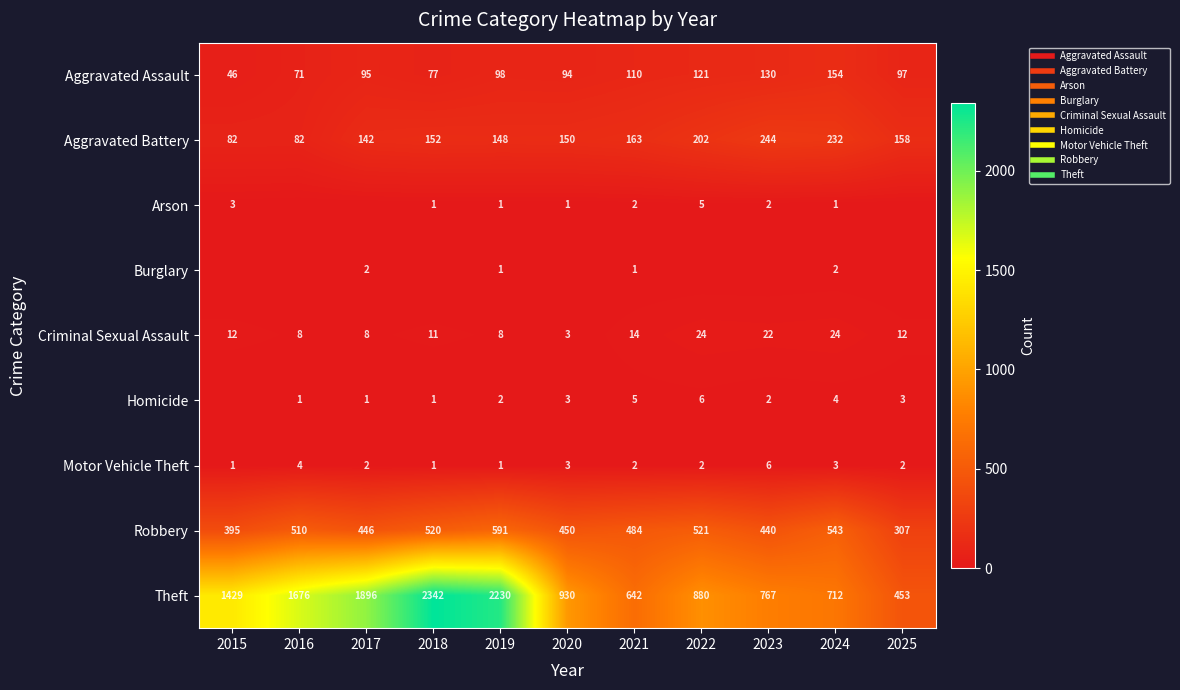

Which label corresponds to the smallest value in the chart?

2016